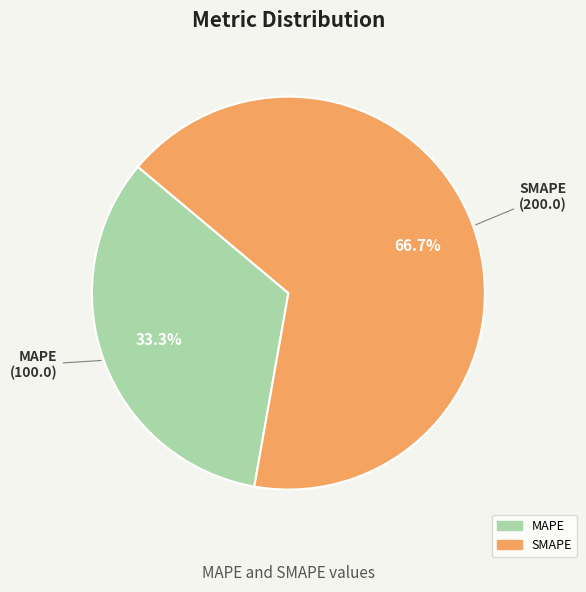

Combined, do SMAPE and MAPE account for over 50%?

Yes